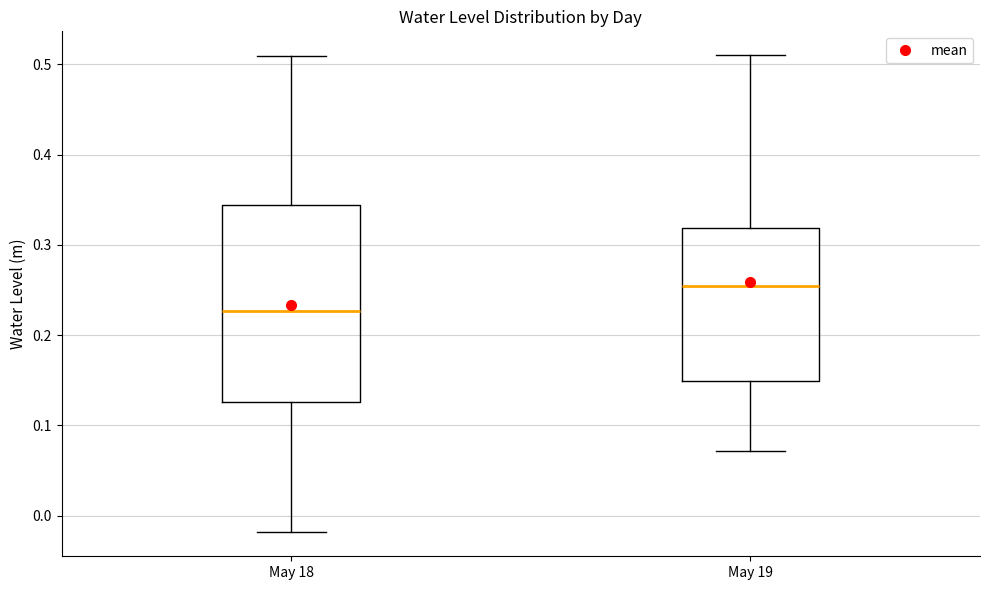

Where is the lower edge of the box for May 18 on the y-axis? The values are not printed on the chart, so give them approximately, as read against the axis.

0.13